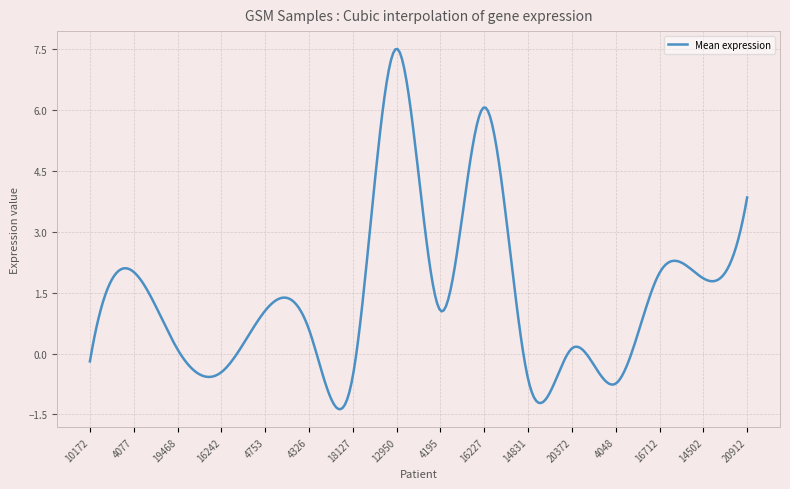

What is the smallest value displayed?

-1.4